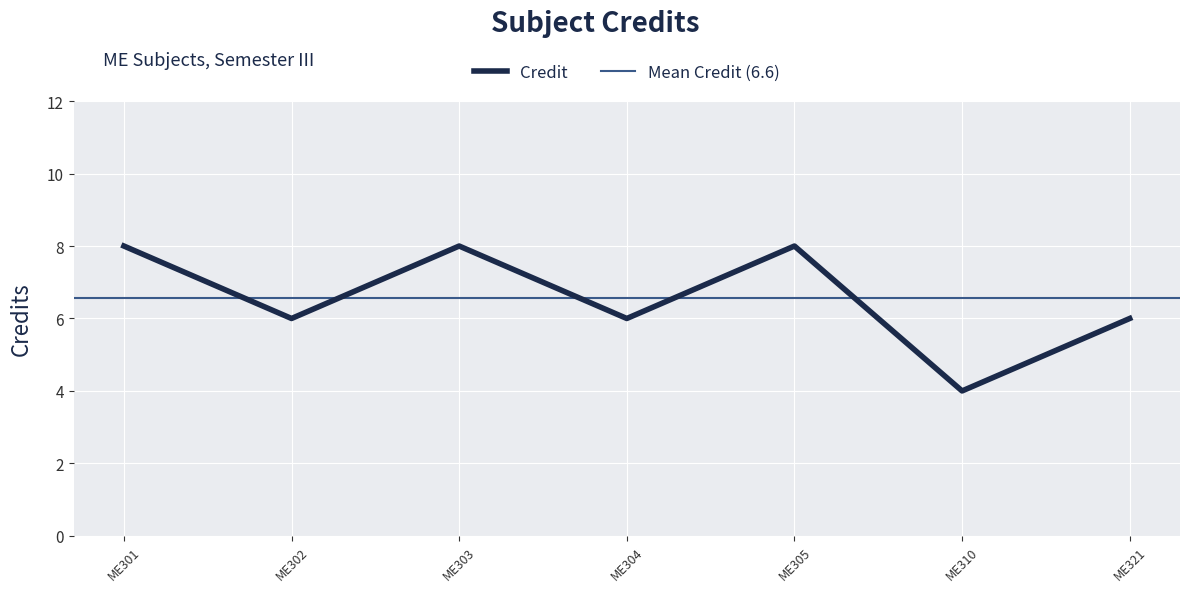

What is the approximate value at ME321?

6